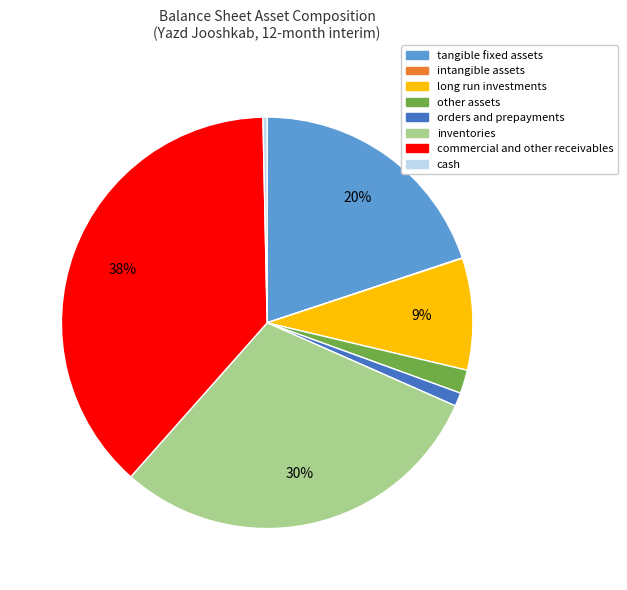

Is there any slice that represents more than half of the pie?

No